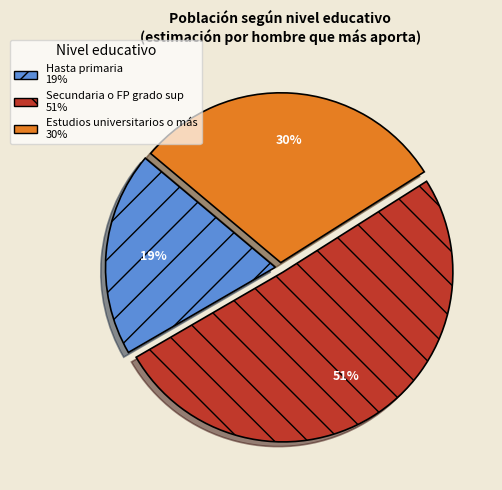

To the nearest percent, what percentage of the pie is Secundaria o FP grado sup?

51%